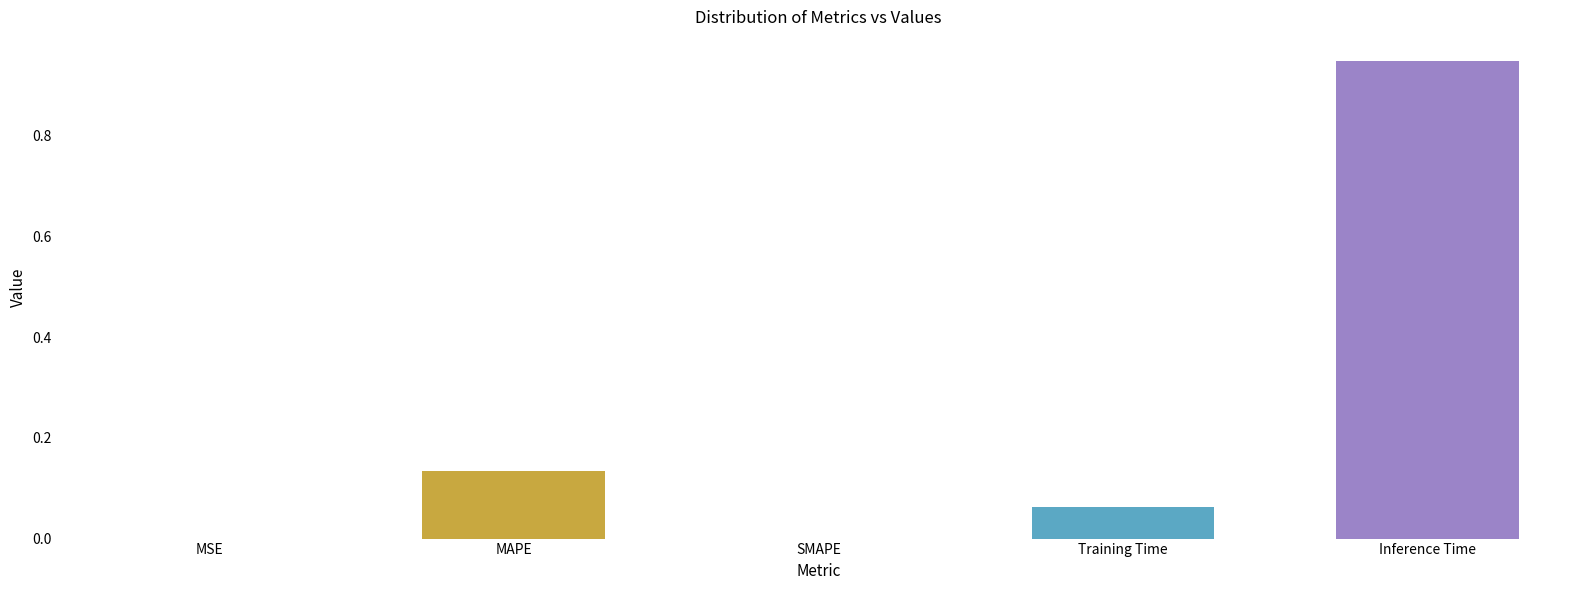

Which label corresponds to the largest value in the chart?

Inference Time